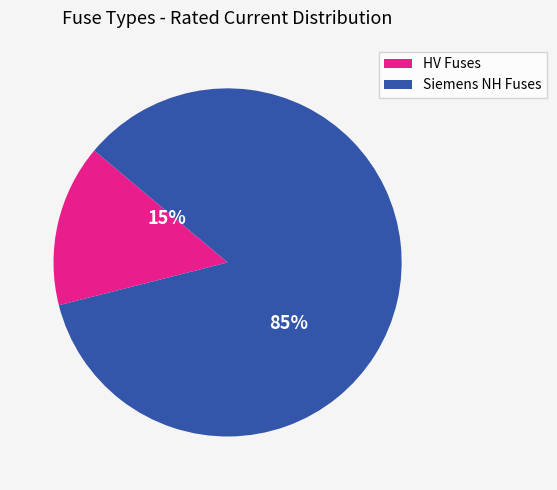

Does any single category account for the majority?

Yes